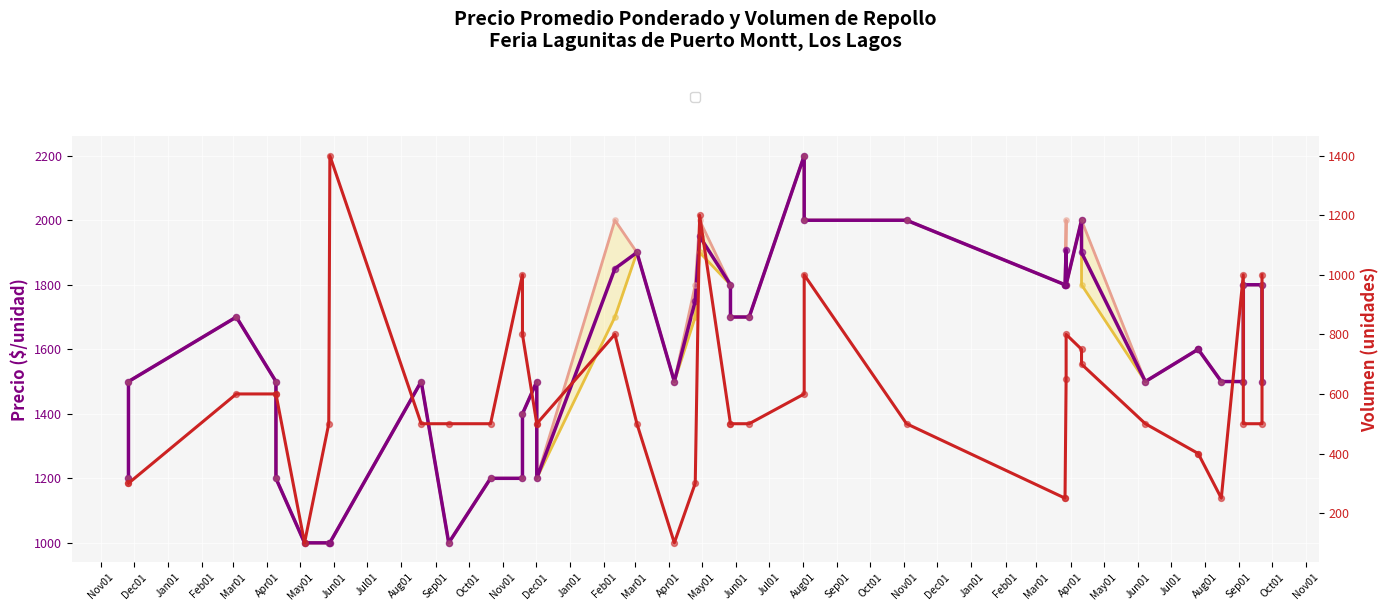

Which series reaches the maximum Y coordinate?

Precio promedio ponderado